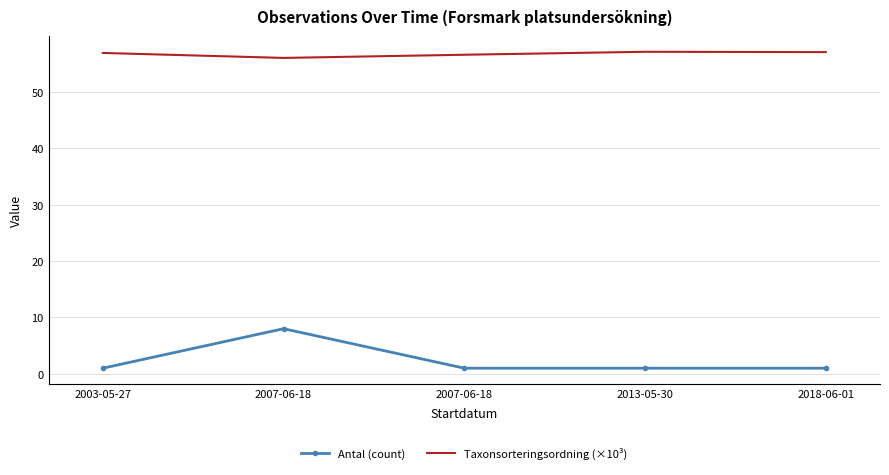

What are all the series names shown in the legend?

Antal (count), Taxonsorteringsordning (×10³)